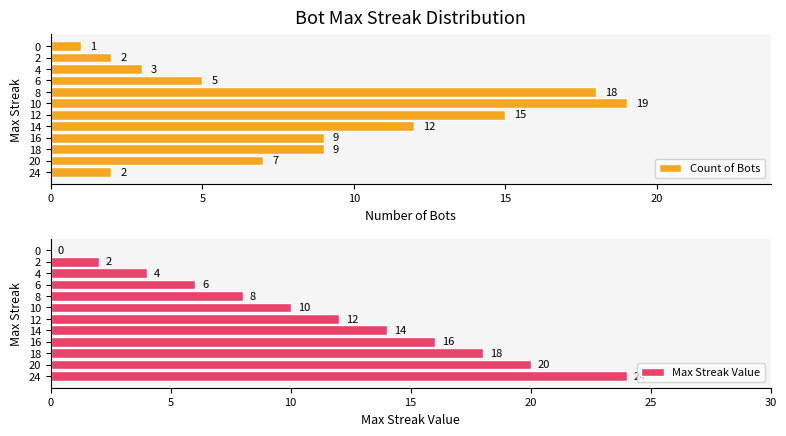

Is it true that Max Streak Value equals 14 at 14?

True